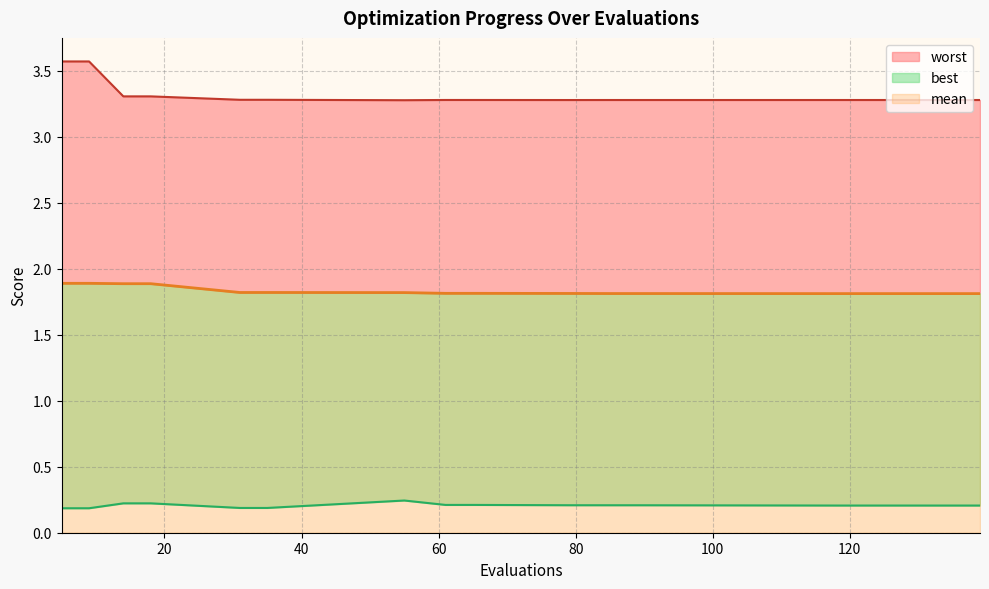

True or false: worst has a value of 1.8 at 55.

False